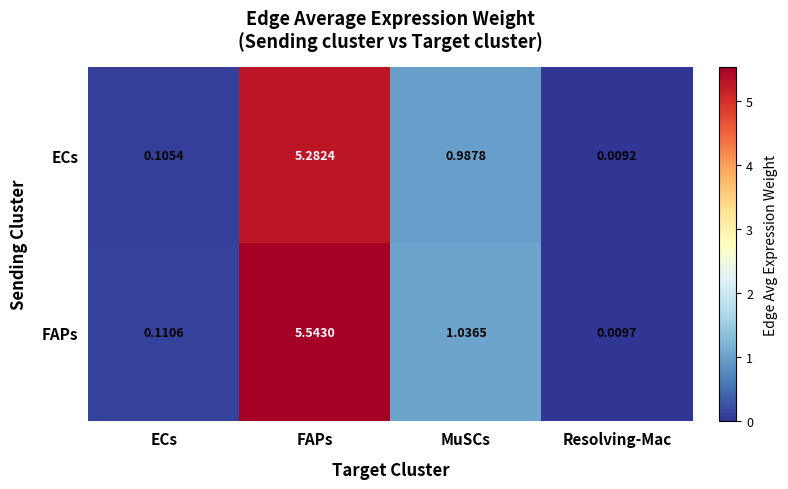

At ECs, list the series in order from largest to smallest.

FAPs, ECs